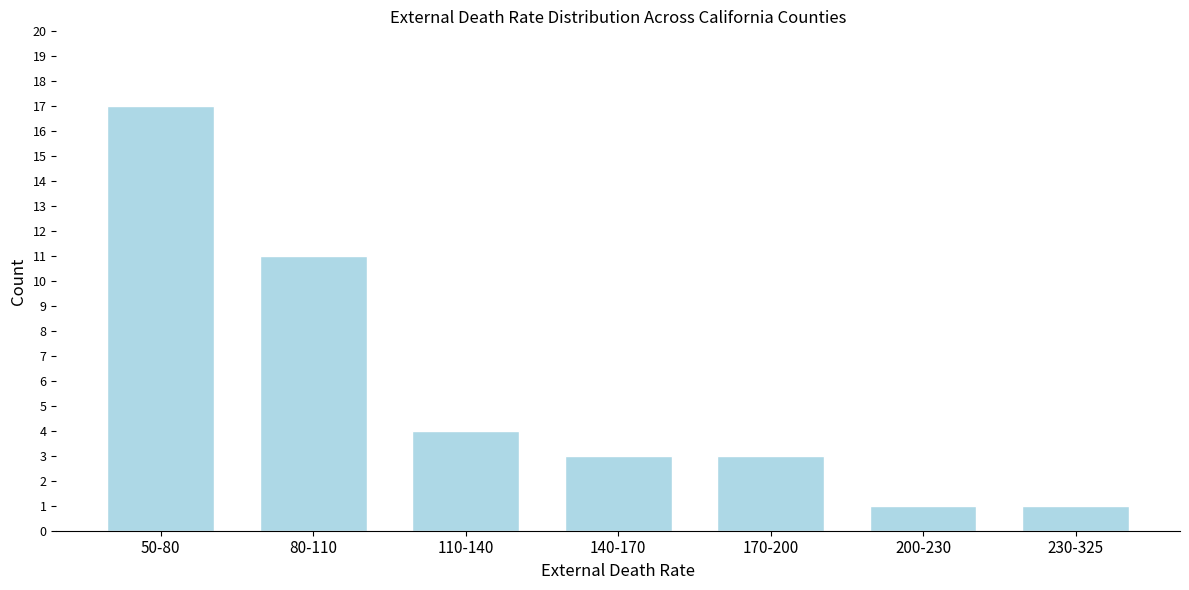

Reading left to right, what are all the values shown in this chart?

50-80=17	80-110=11	110-140=4	140-170=3	170-200=3	200-230=1	230-325=1